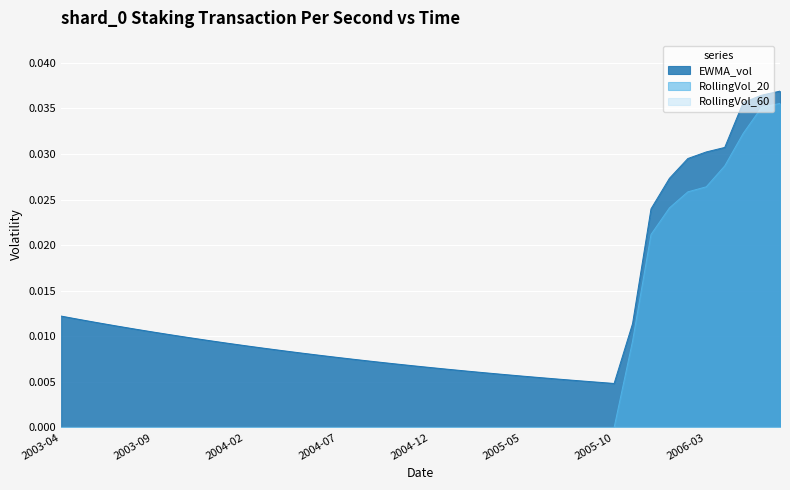

How many lines are shown in the chart?

3